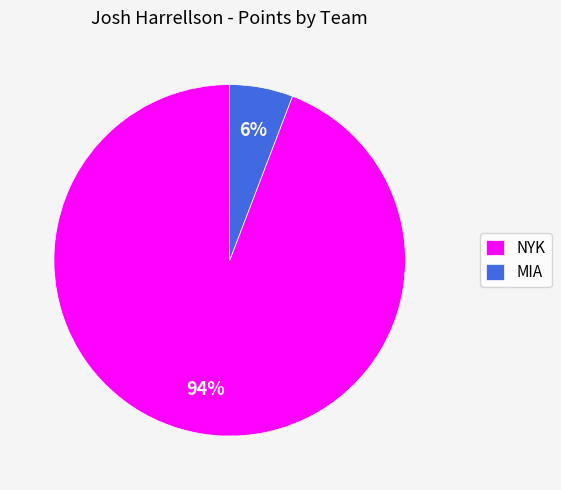

To the nearest percent, what portion does MIA represent?

6%